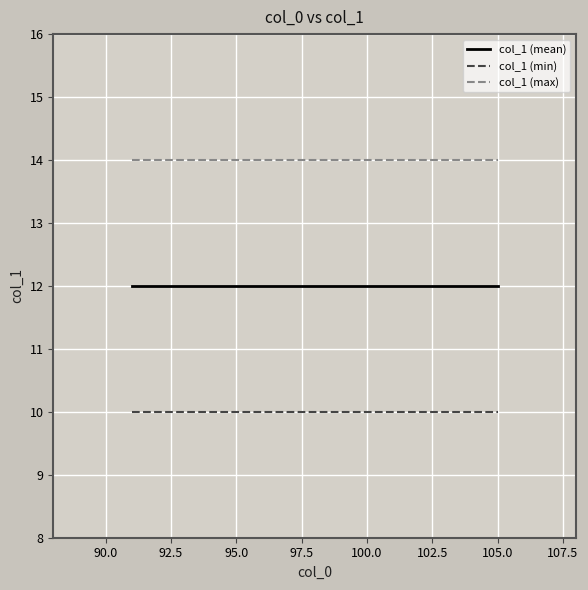

List the series in order of their peak value, highest first.

col_1 (max), col_1 (mean), col_1 (min)